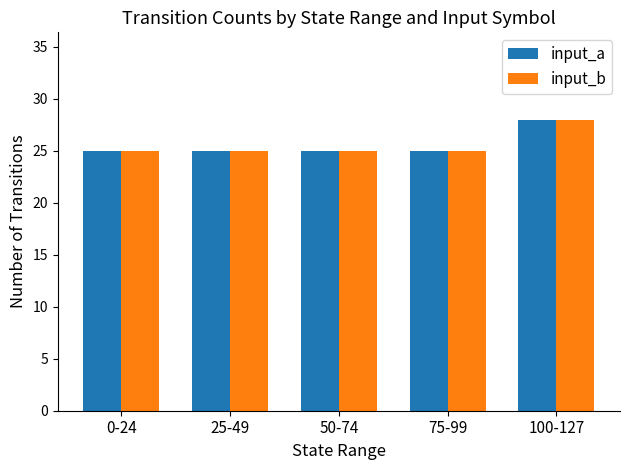

What is the sum of the input_b values at 0-24 and 100-127?

53